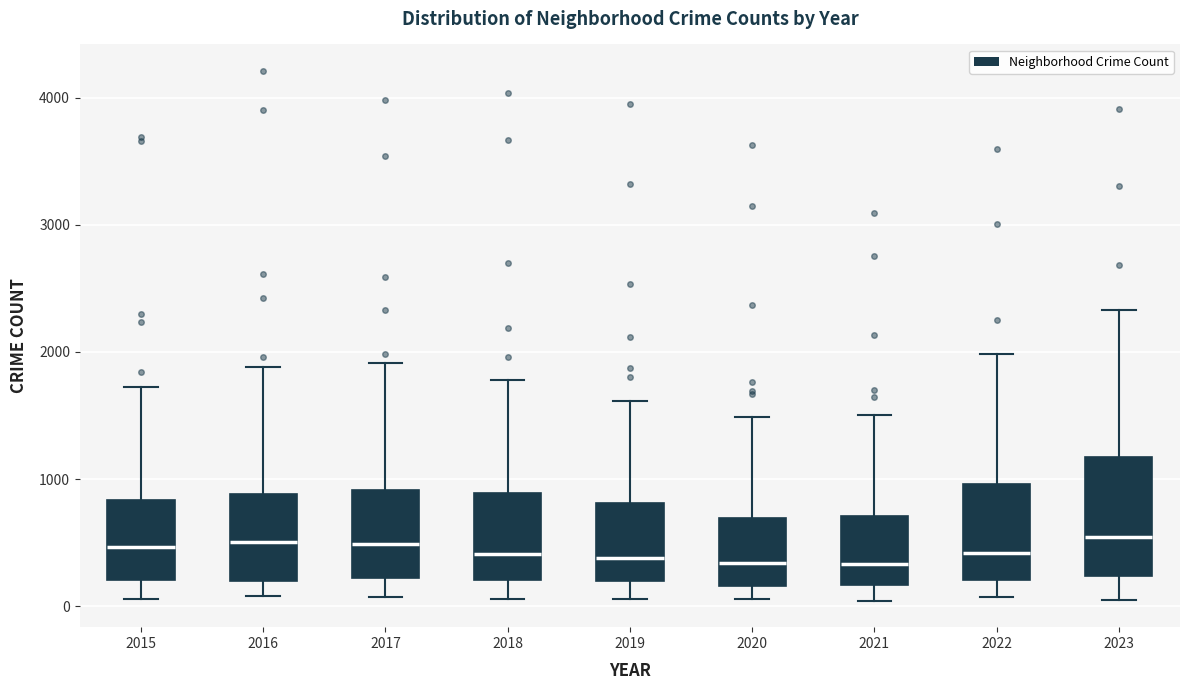

Where is the upper edge of the box at x = 2015 on the y-axis? The values are not printed on the chart, so give them approximately, as read against the axis.

800